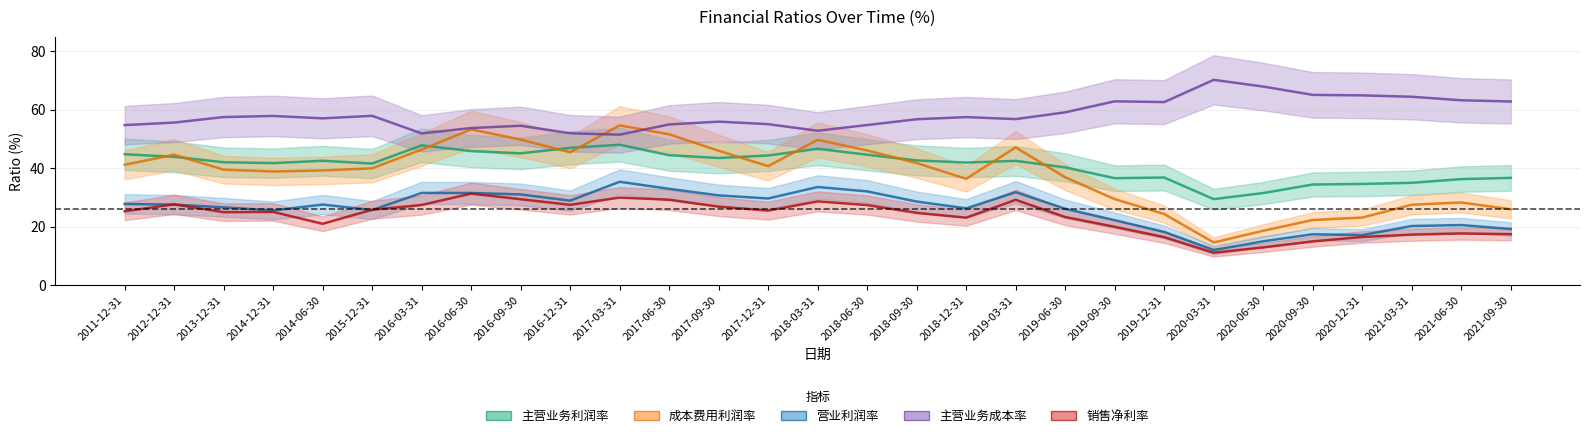

Which series has the largest total across all categories?

主营业务成本率